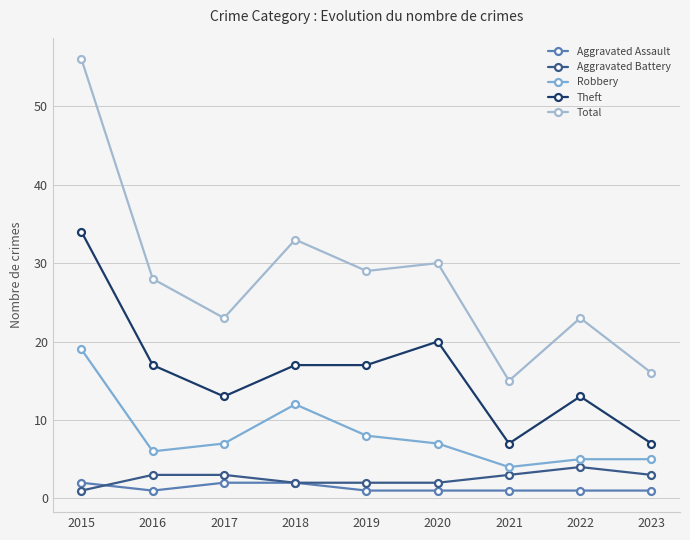

What is the average value of the Total series?

28